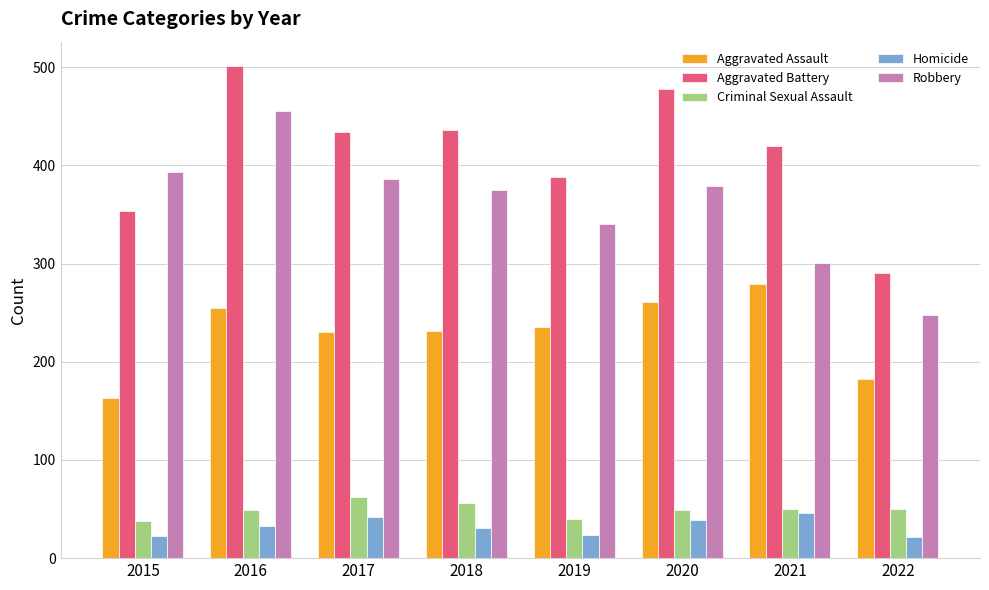

True or false: Aggravated Battery has a value of 434 at 2017.

True